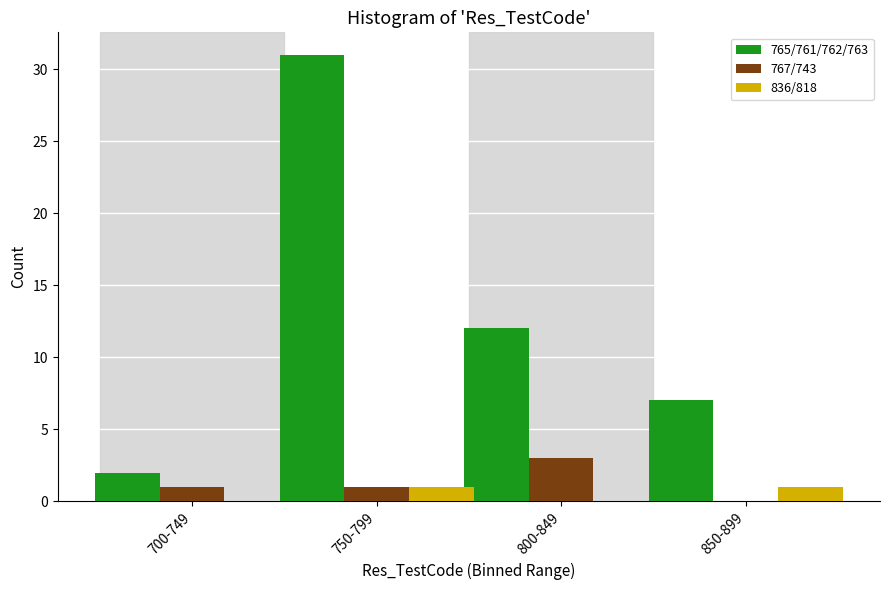

Reading left to right, what are all the values shown in this chart?

765/761/762/763: 700-749=2	750-799=31	800-849=12	850-899=7
767/743: 700-749=1	750-799=1	800-849=3	850-899=0
836/818: 700-749=0	750-799=1	800-849=0	850-899=1